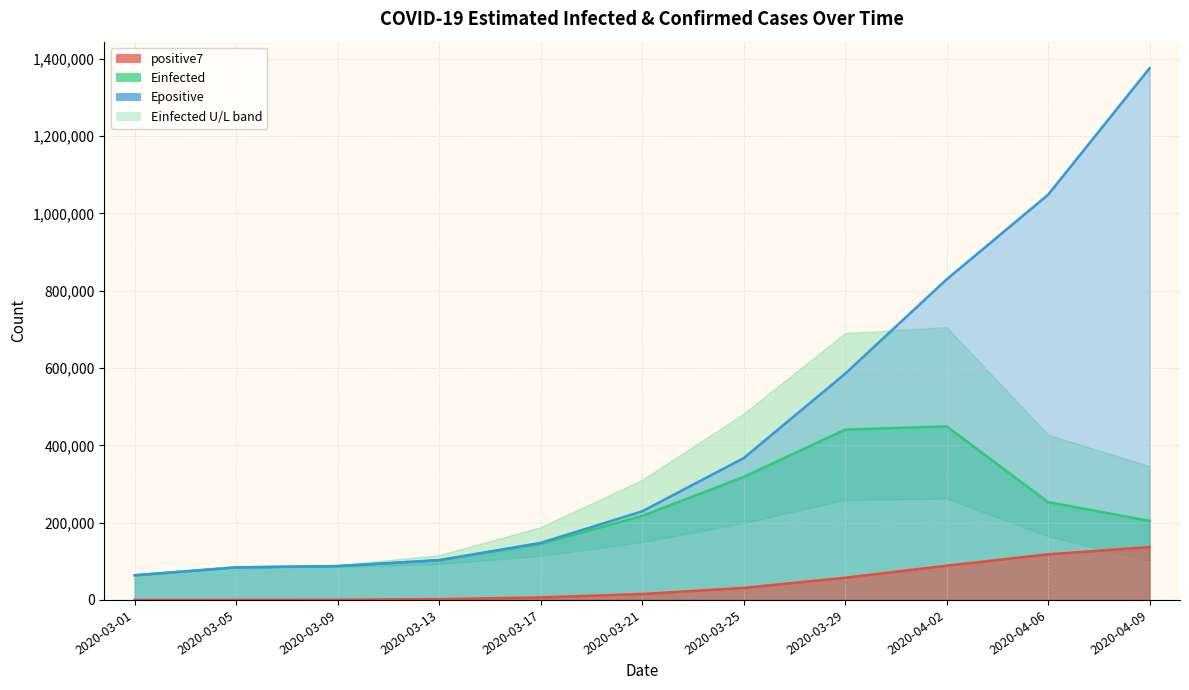

Which series has the widest spread of values?

Epositive